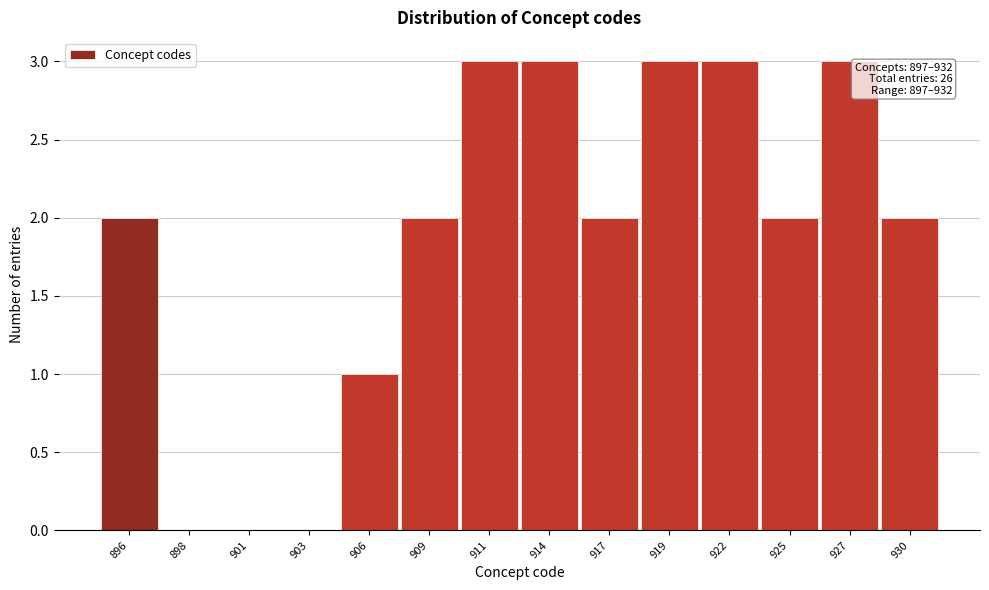

Reading left to right, list all the values displayed in this chart.

896=2	898=0	901=0	903=0	906=1	909=2	911=3	914=3	917=2	919=3	922=3	925=2	927=3	930=2